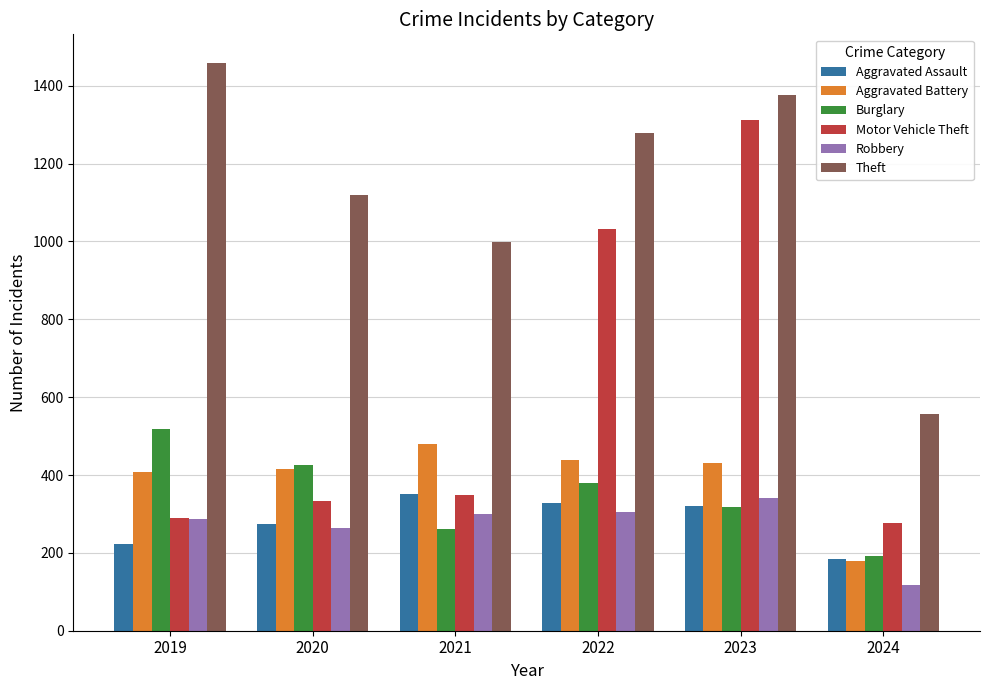

How many bars are there in each group?

6